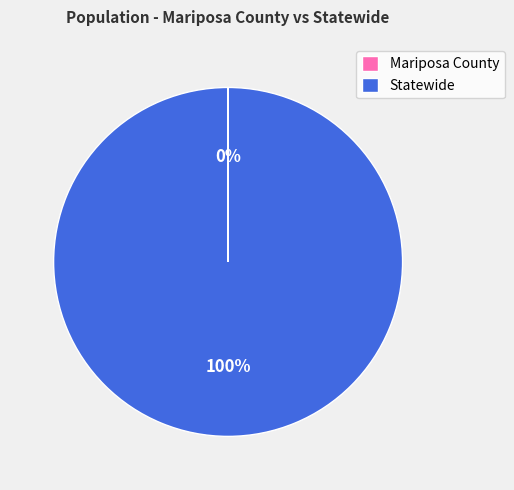

What is the largest slice in the pie chart?

Statewide